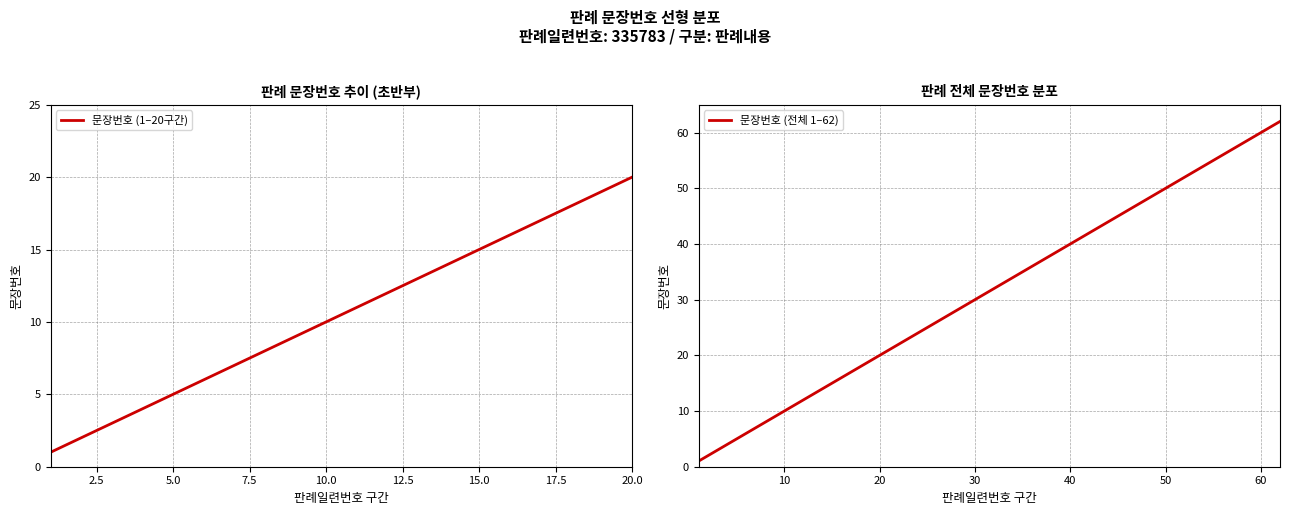

Rank the categories by value from lowest to highest.

1, 2, 3, 4, 5, 6, 7, 8, 9, 10, 11, 12, 13, 14, 15, 16, 17, 18, 19, 20